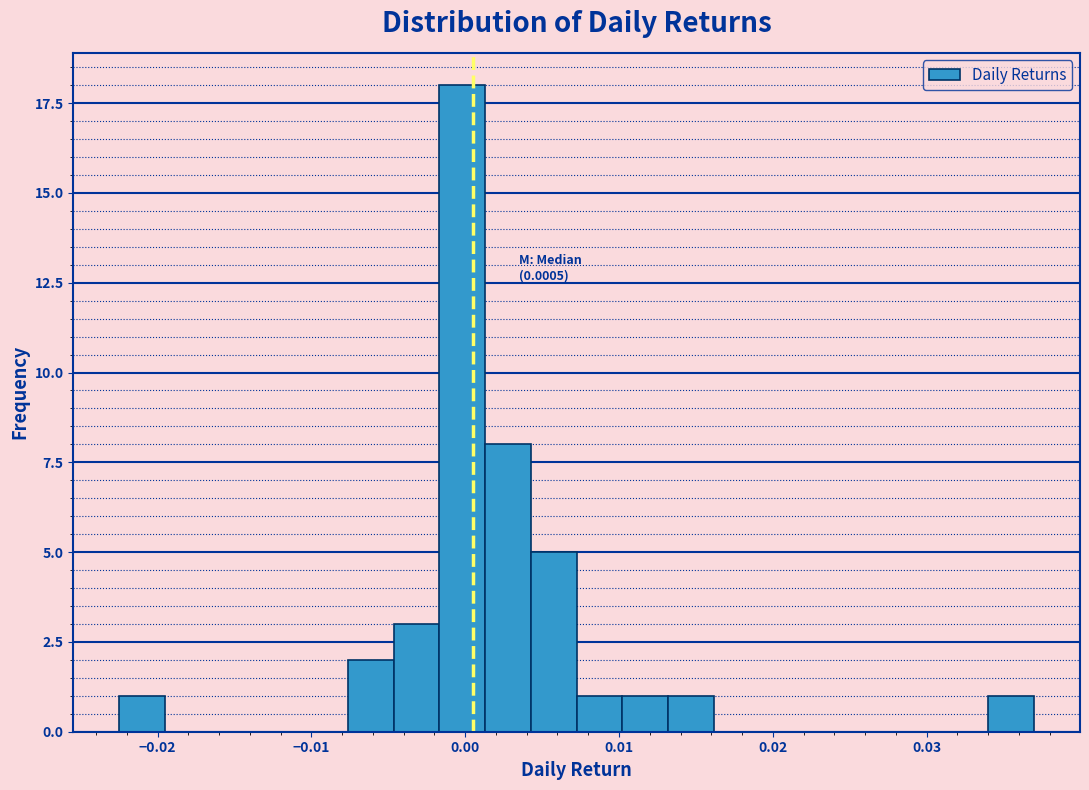

Read against the x-axis, roughly where is the centre of the tallest bar?

0.000